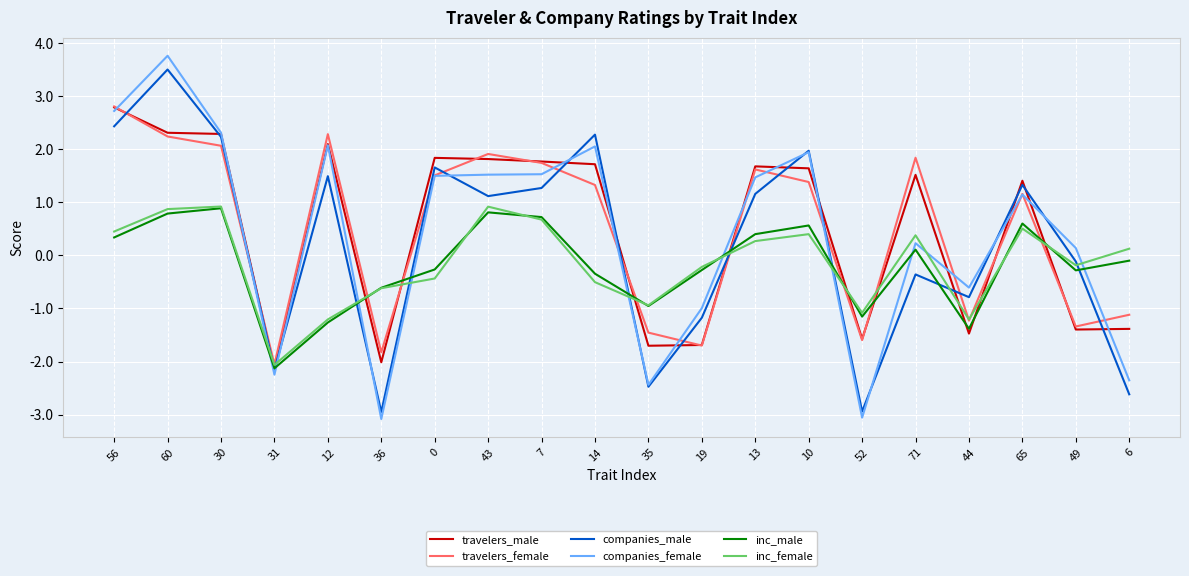

What is the difference between the maximum and minimum values in the travelers_female series?

4.9